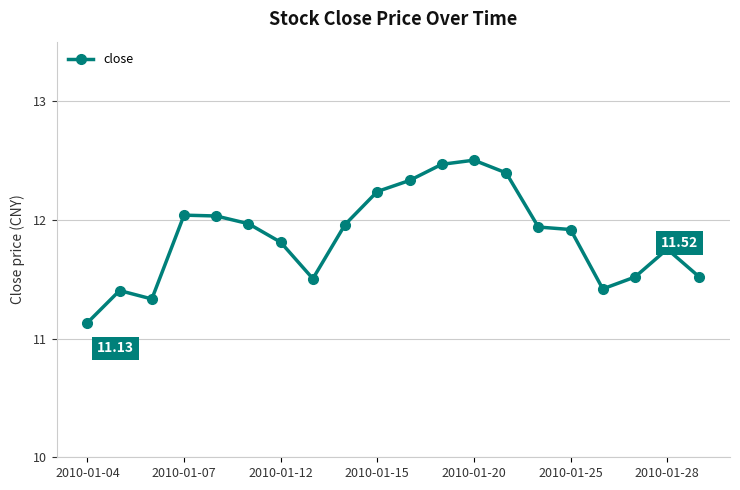

What is the sum of all values?

237.2